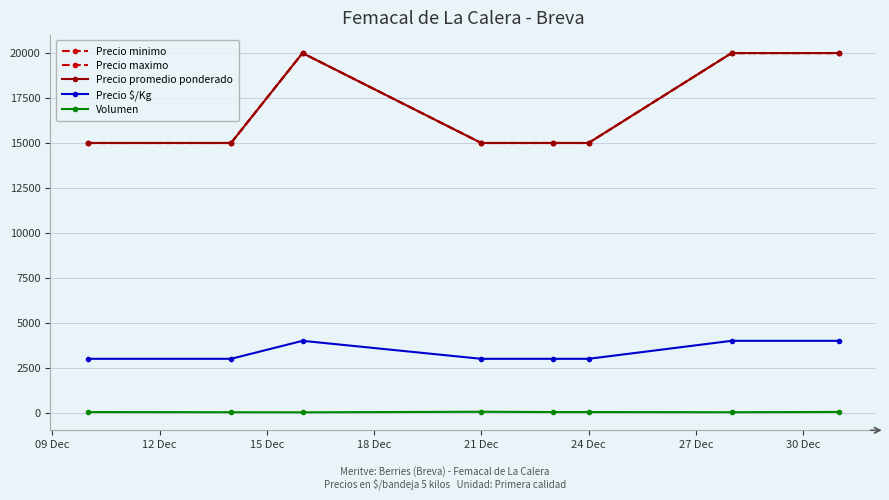

How many Precio maximo values are between 15000 and 20000?

8